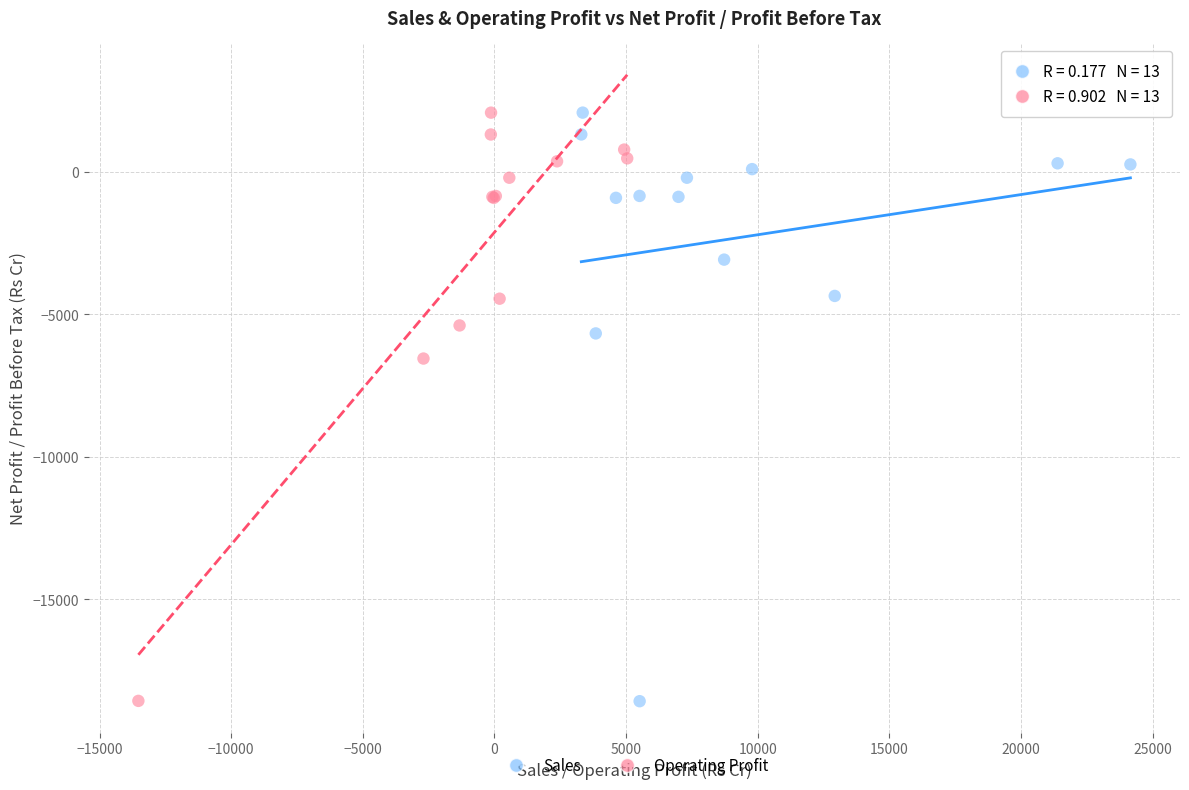

Which series has the widest spread of Y values?

Sales